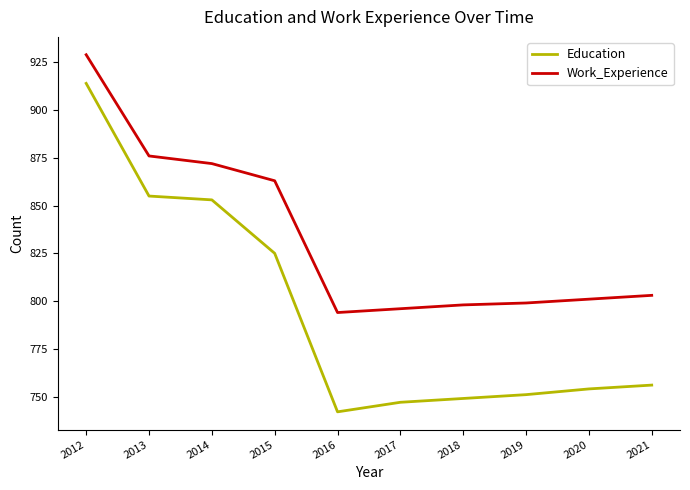

At 2018, list the series in order from largest to smallest.

Work_Experience, Education